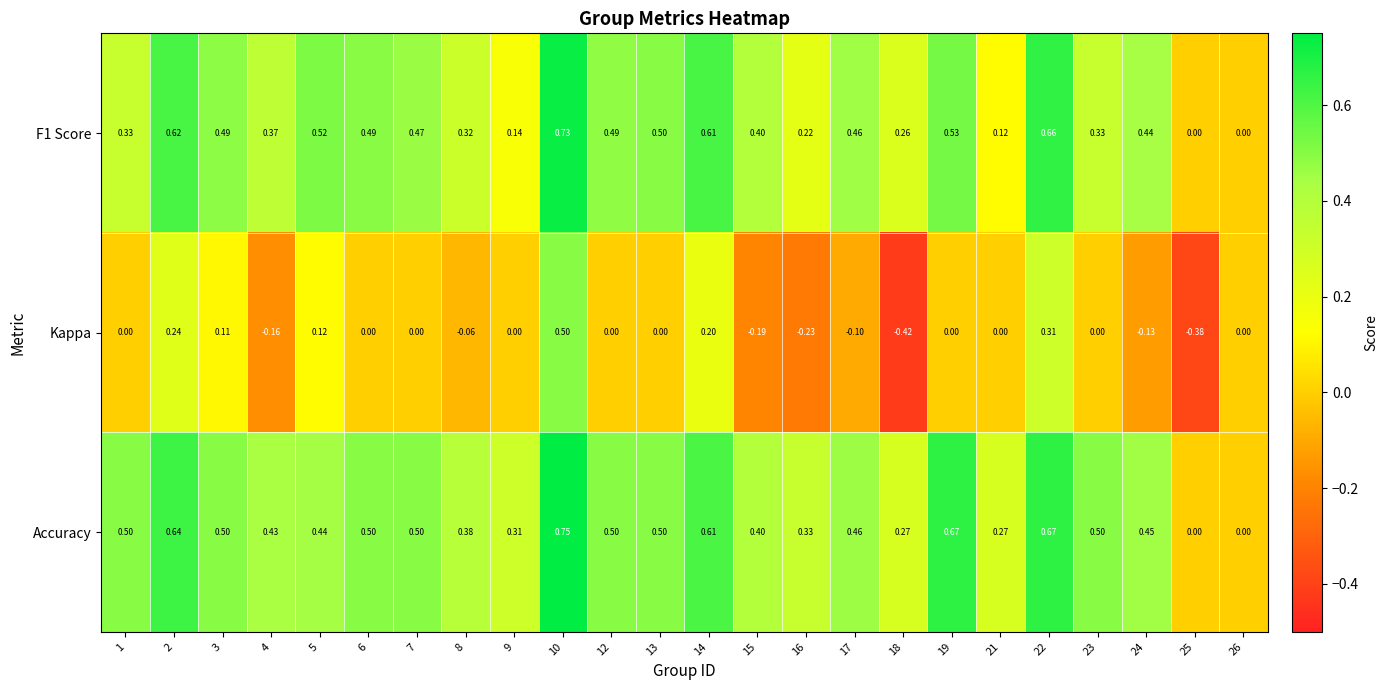

Which series changed the most between 2 and 9?

F1 Score